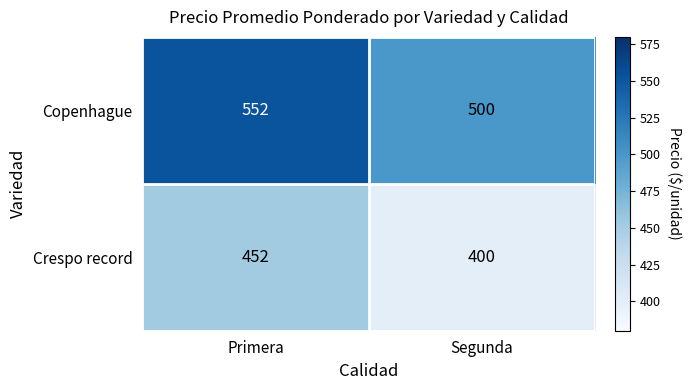

What is the spread (max minus min) of values at Segunda?

100